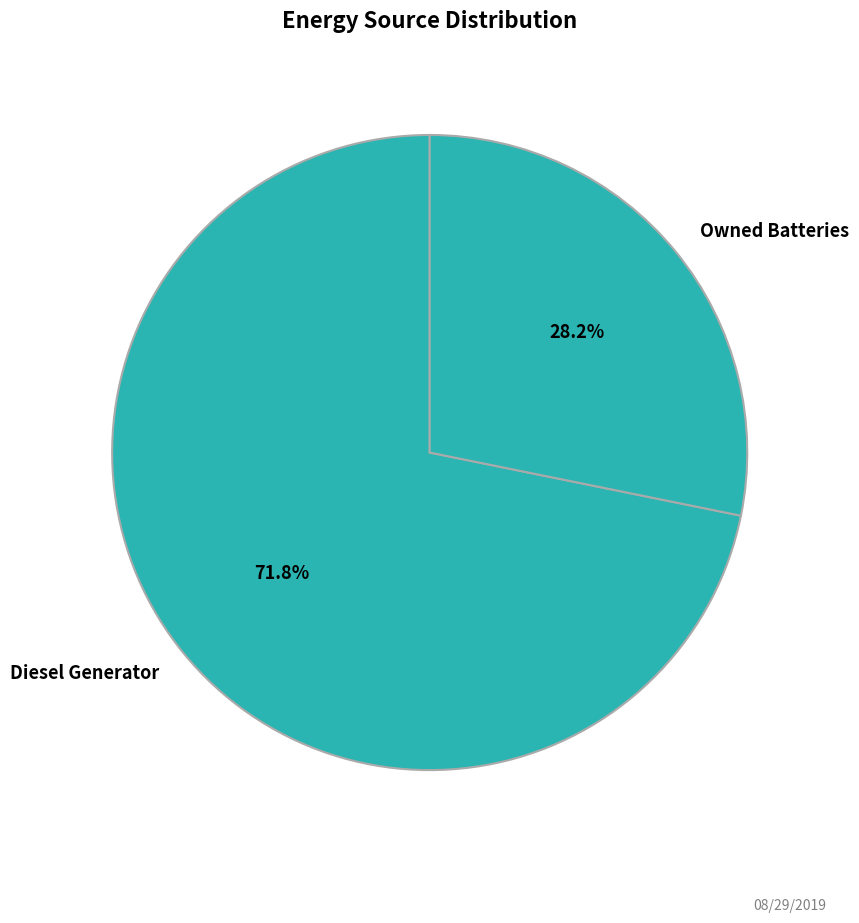

Between Diesel Generator and Owned Batteries, which is larger?

Diesel Generator